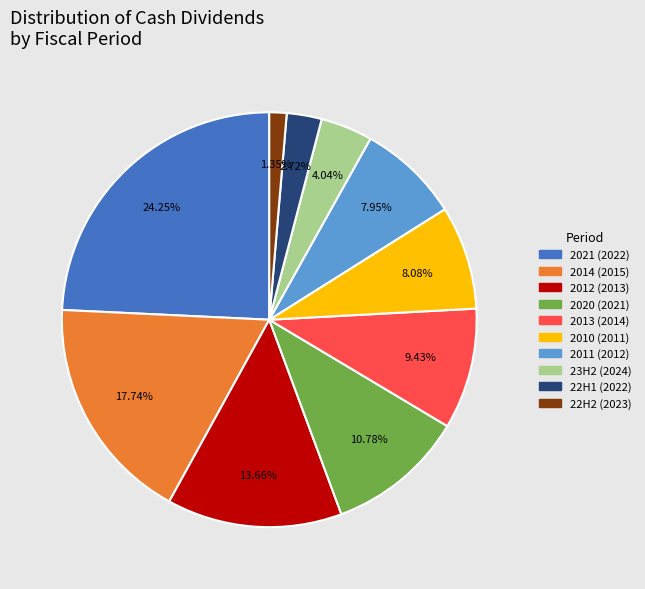

Which slice is the largest?

2021